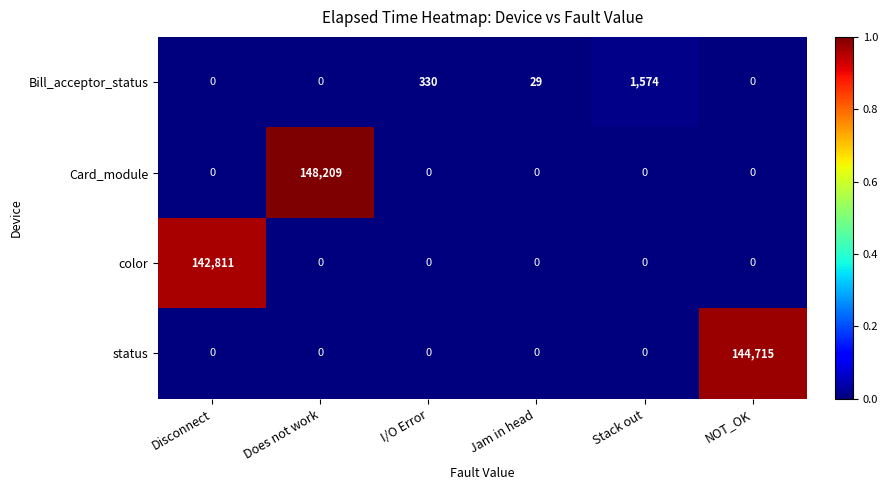

What is the maximum value shown in the chart?

148209